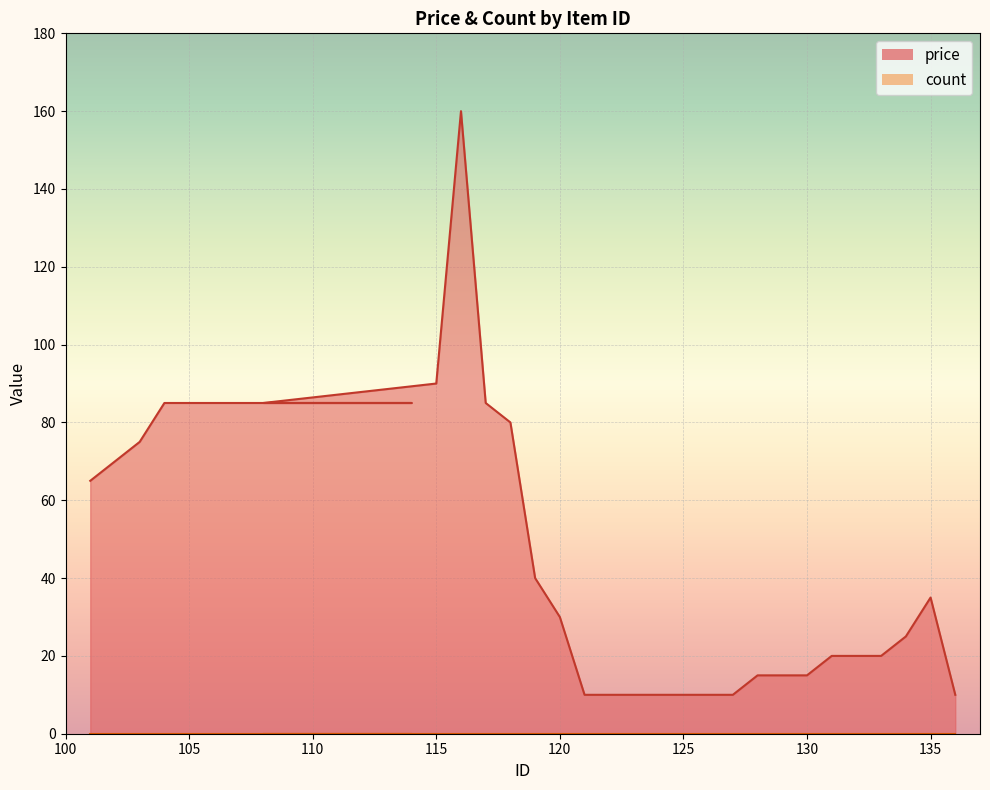

Is it true that the value at 120 is 30?

True